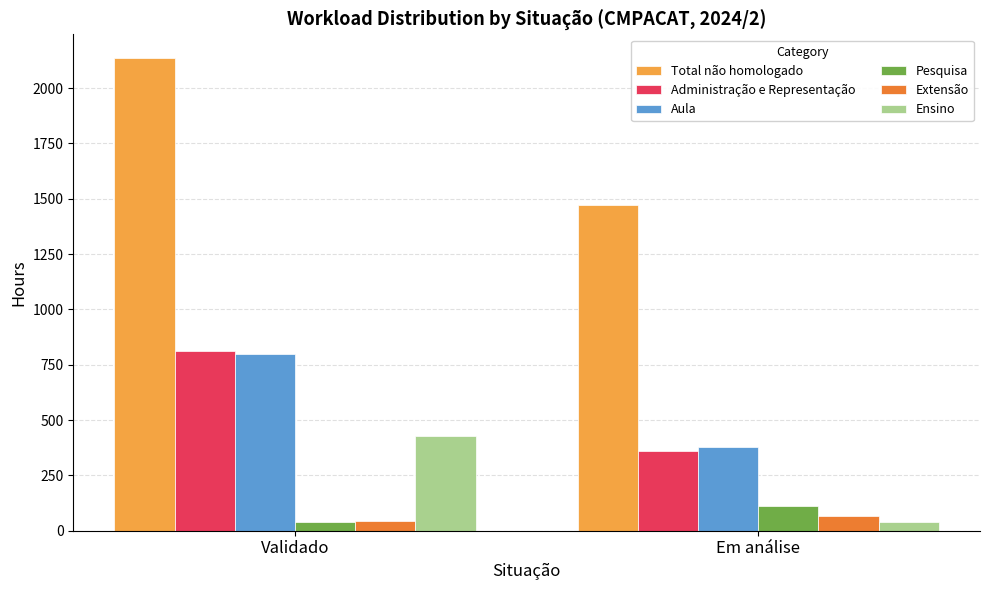

Between Validado and Em análise, which series saw the biggest shift?

Total não homologado